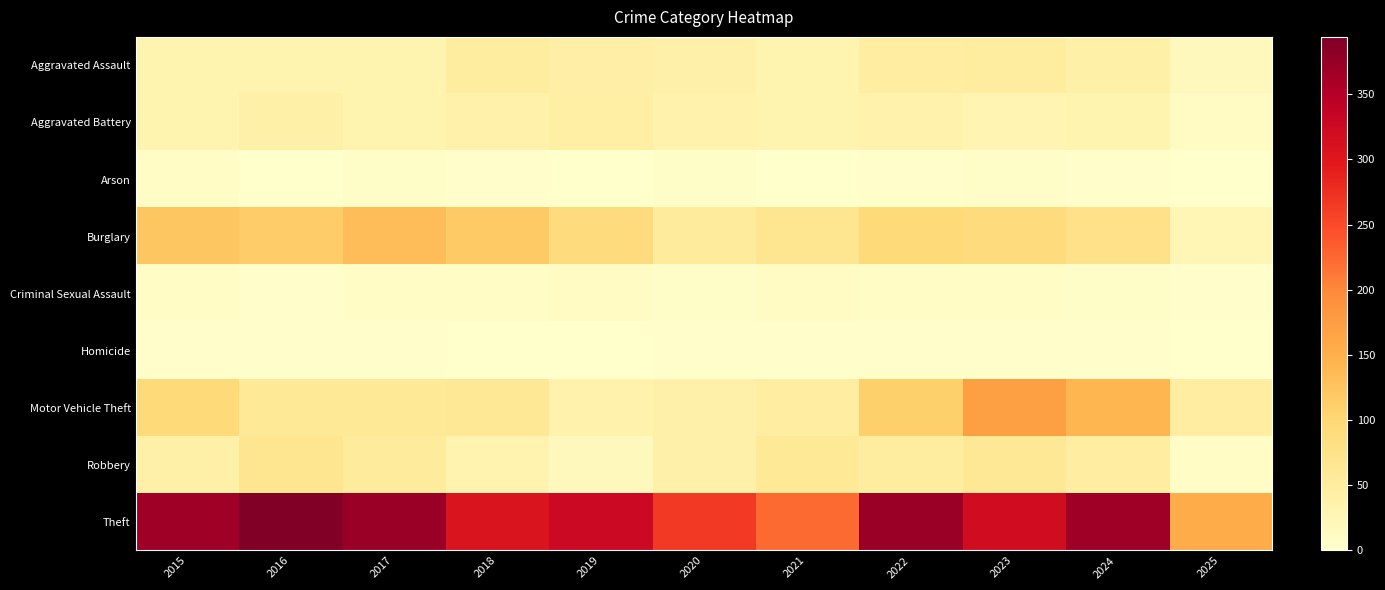

What is the maximum value shown in the chart?

394